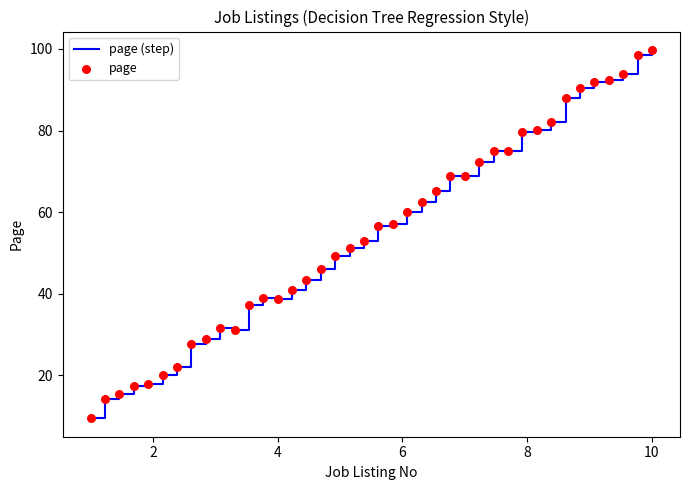

What is the maximum value shown in the chart?

99.8